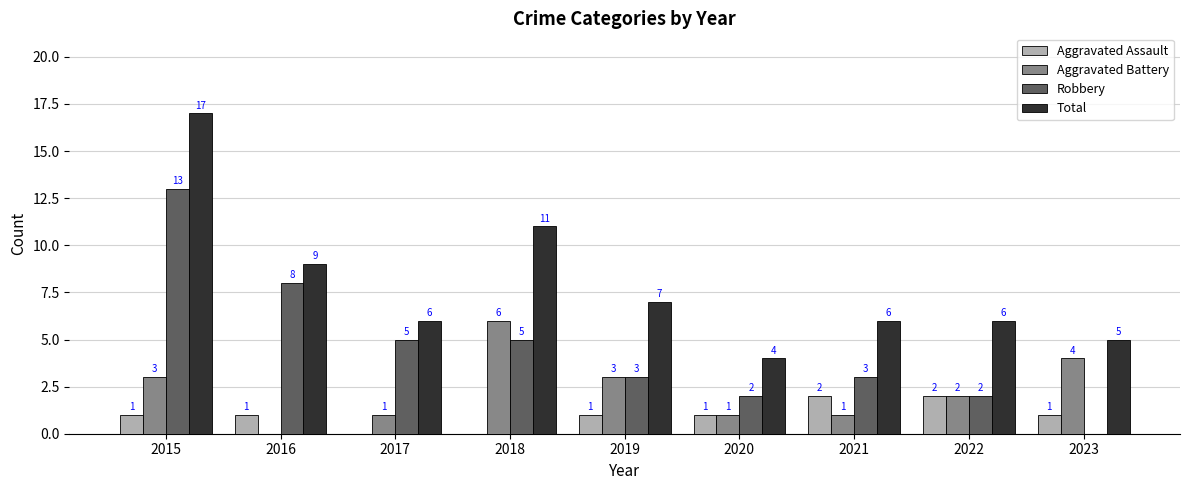

How many groups of bars are there?

9